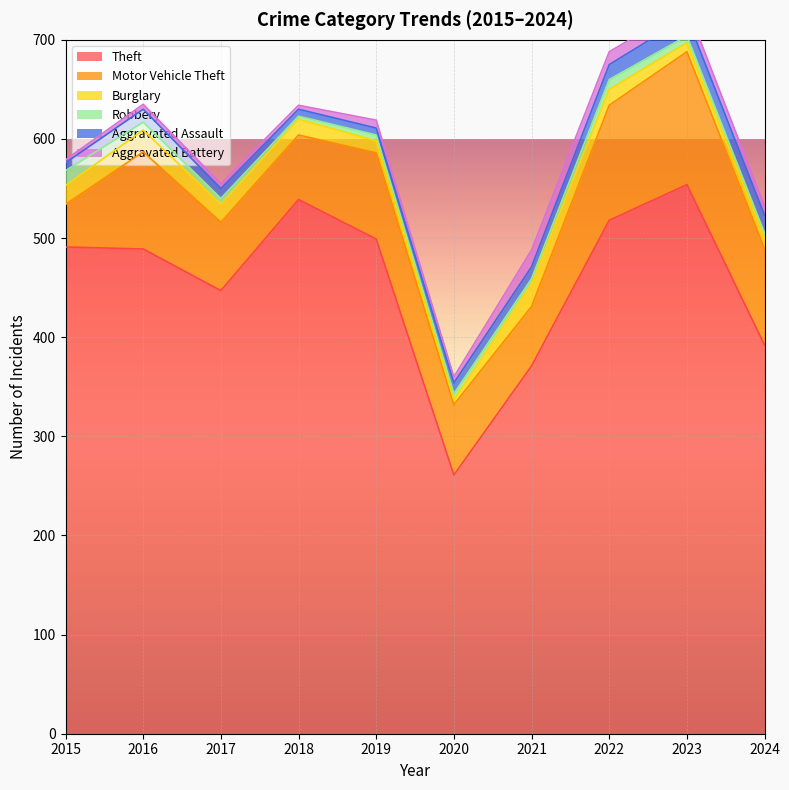

In Burglary, how many points are higher than both neighbors (excluding endpoints)?

2